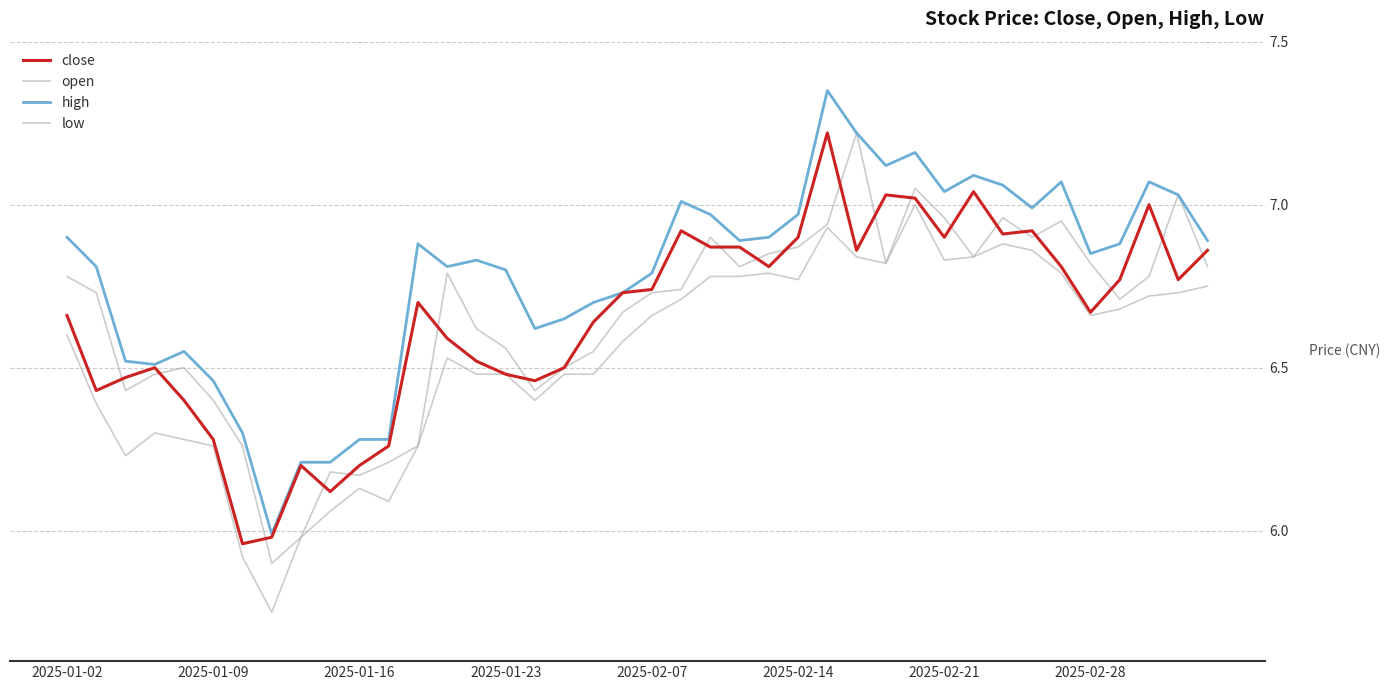

Does the chart display data point markers on the line(s)?

No